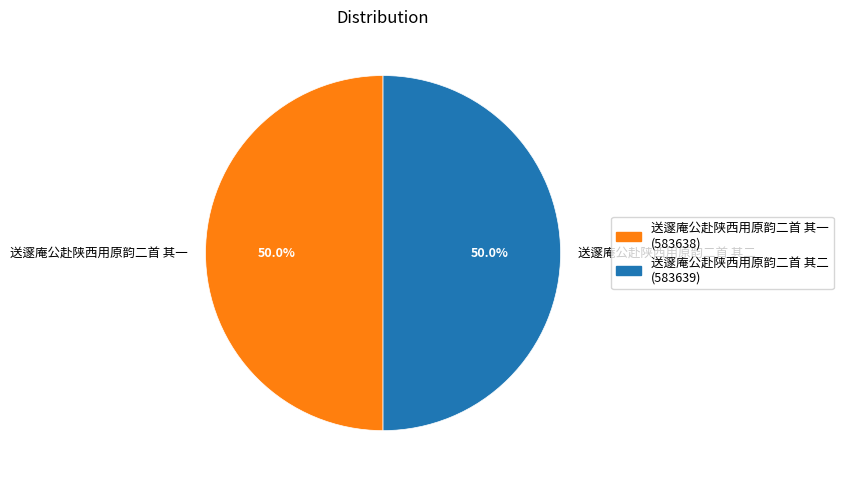

What is the total percentage of 送邃庵公赴陕西用原韵二首 其一 and 送邃庵公赴陕西用原韵二首 其二?

100.0%